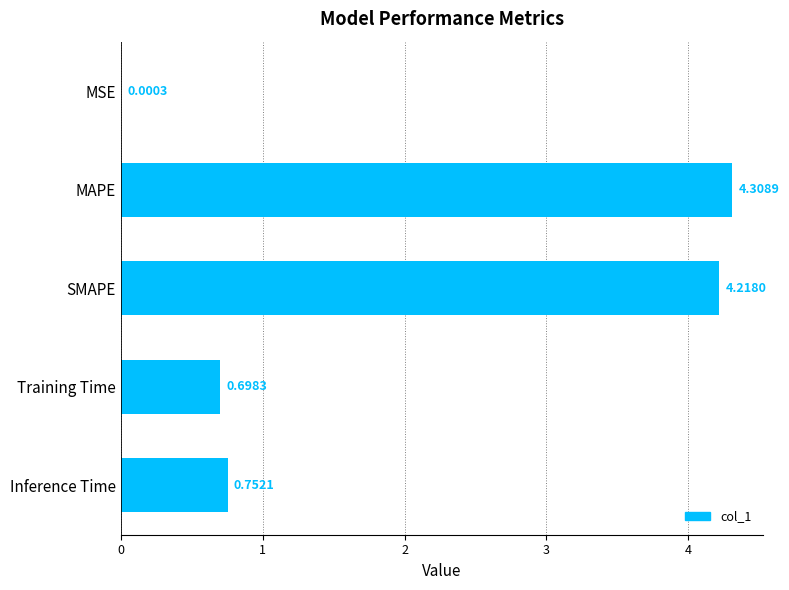

Does the chart contain stacked bars?

No